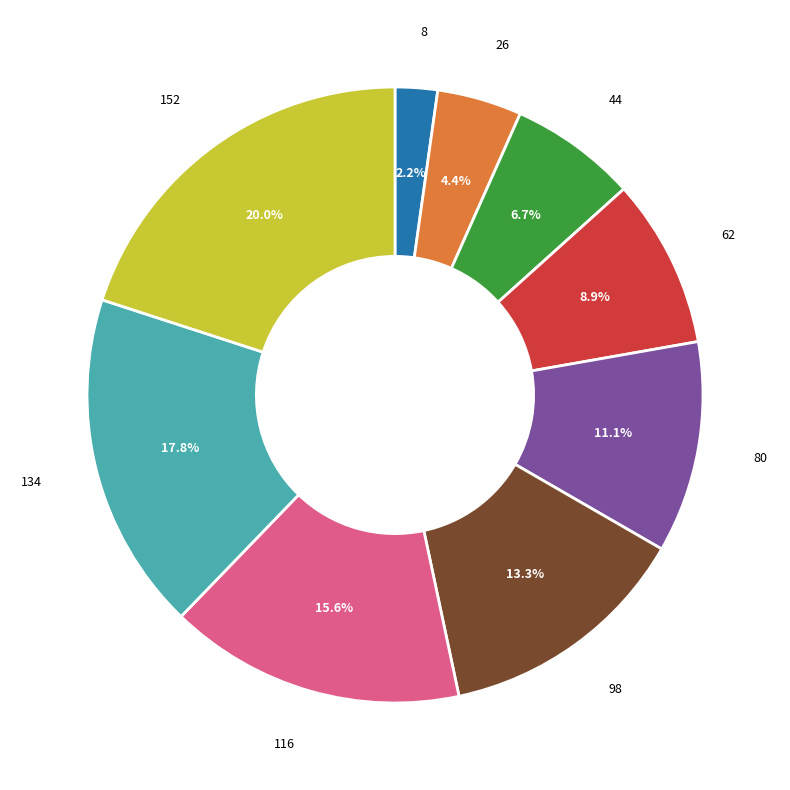

Is there any slice that represents more than half of the pie?

No